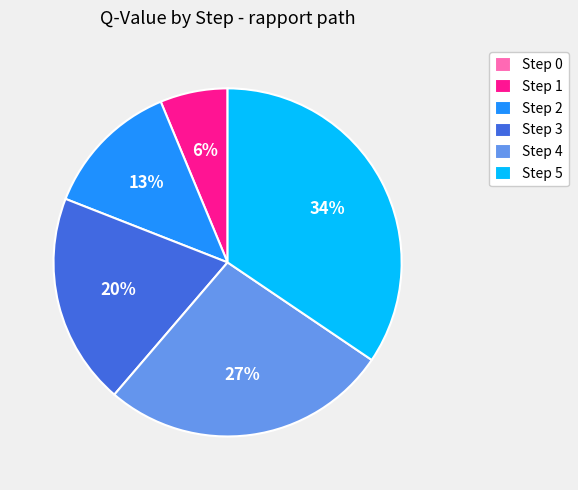

Which category has the biggest portion of the pie?

Step 5